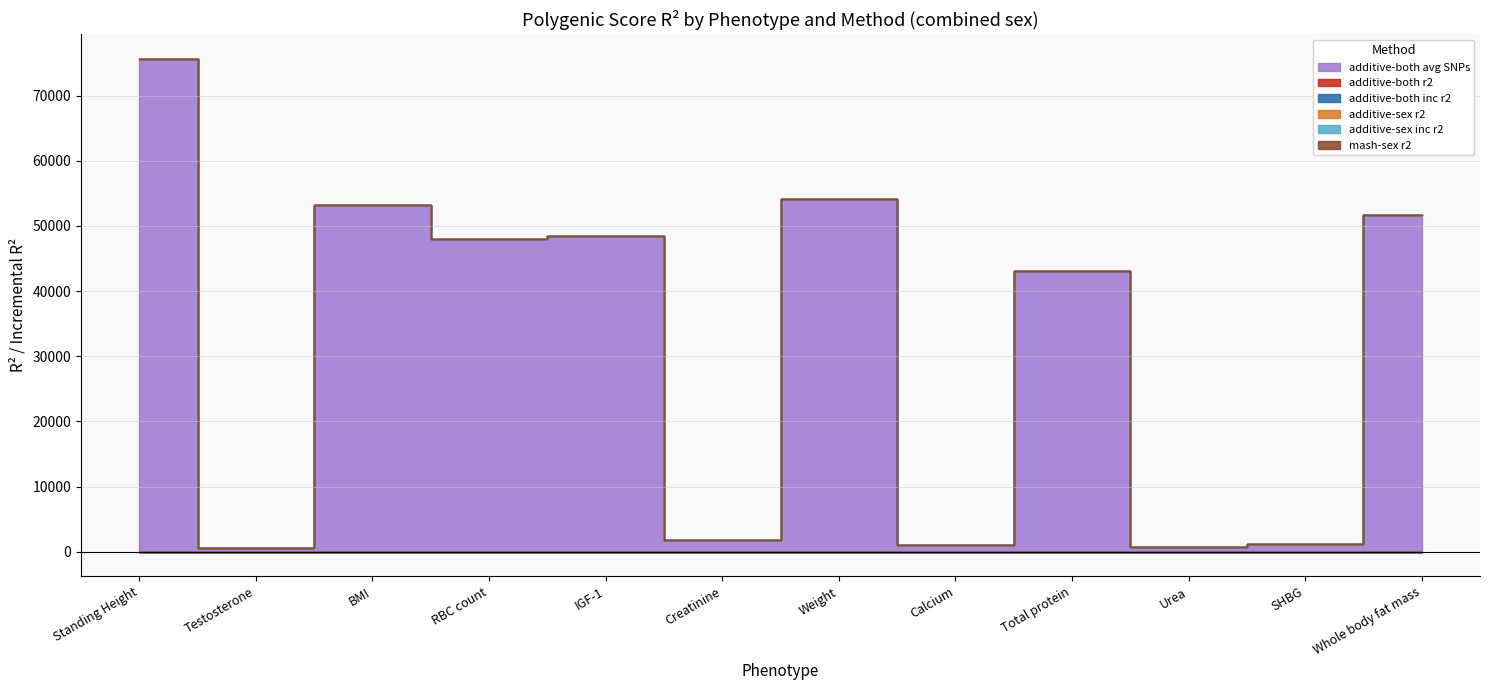

Which series has the largest total across all categories?

additive-both avg SNPs